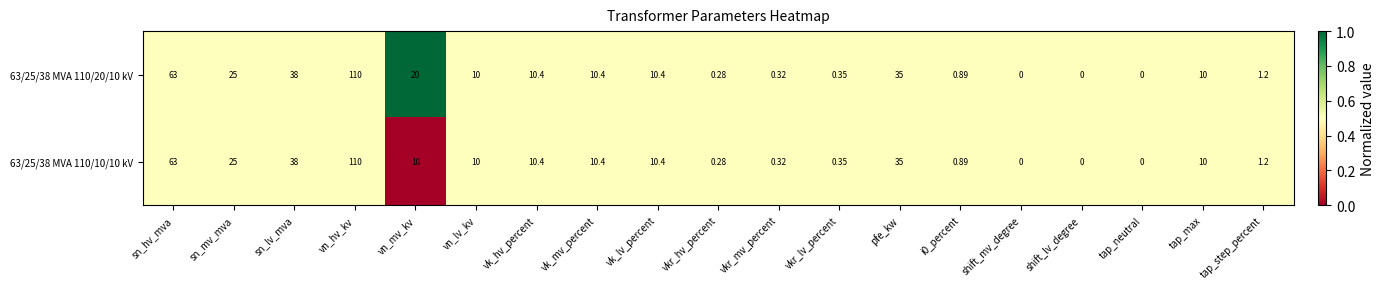

Where does the 63/25/38 MVA 110/20/10 kV series first go above 10?

sn_hv_mva